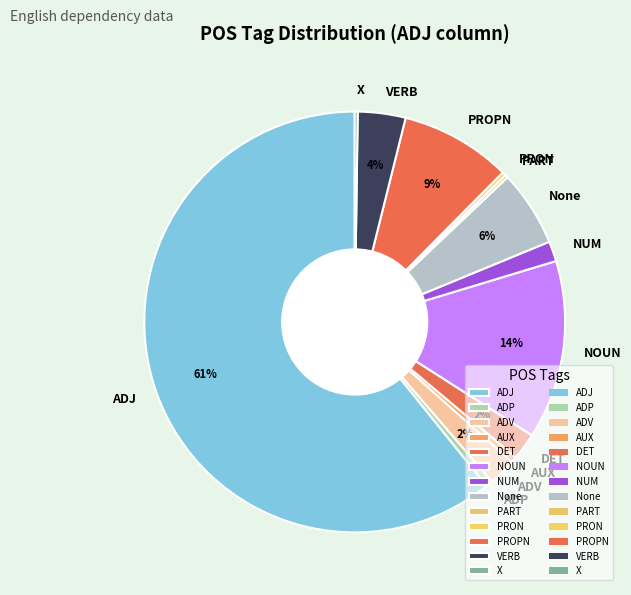

Between VERB and DET, which is larger?

VERB